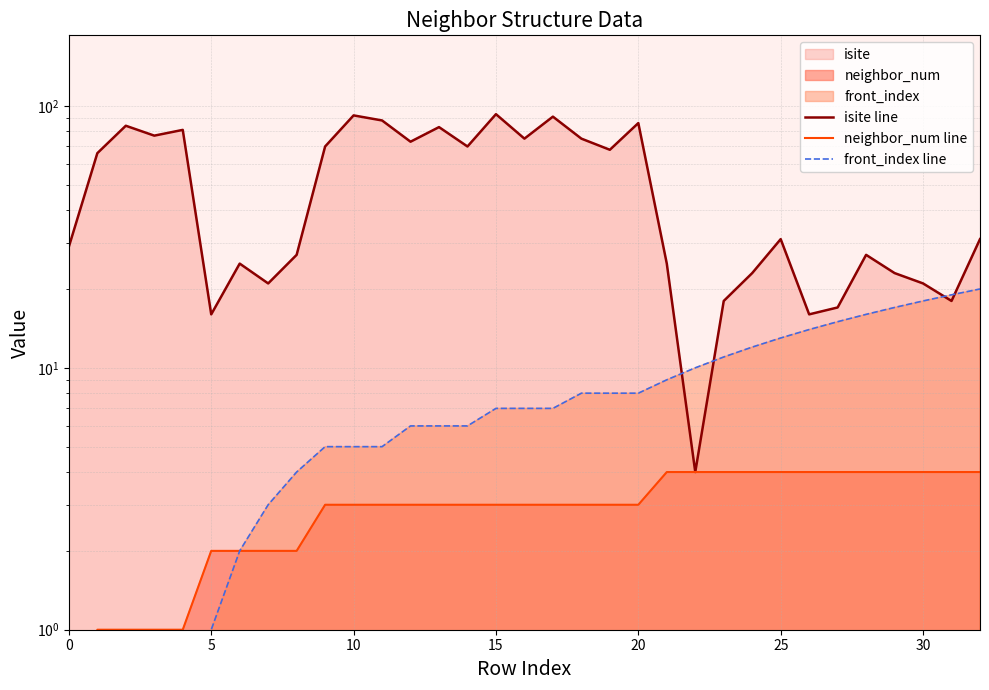

Is it true that isite line equals 99 at 14?

False